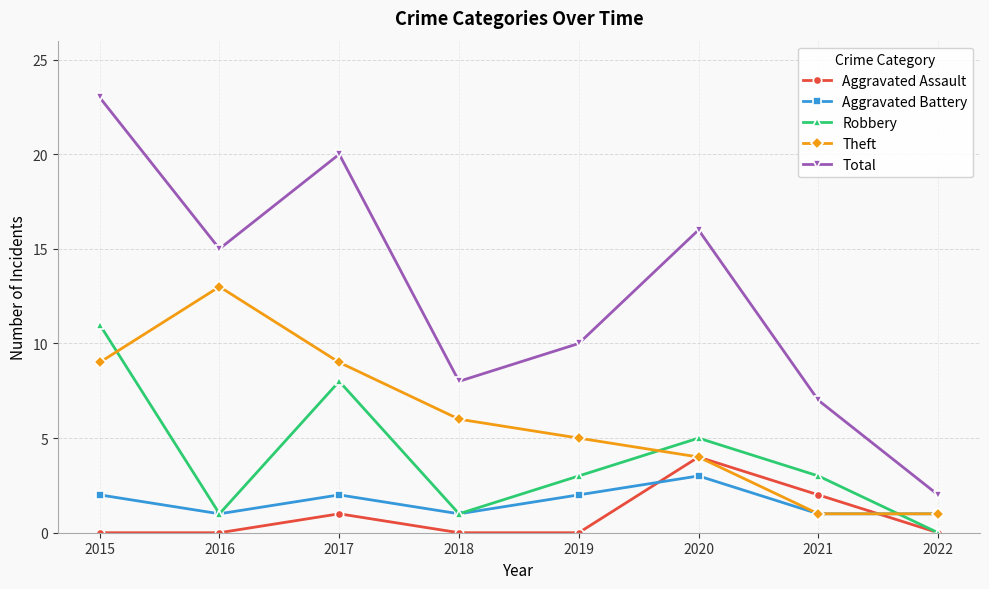

Which category has the highest value in the Aggravated Battery series?

2020